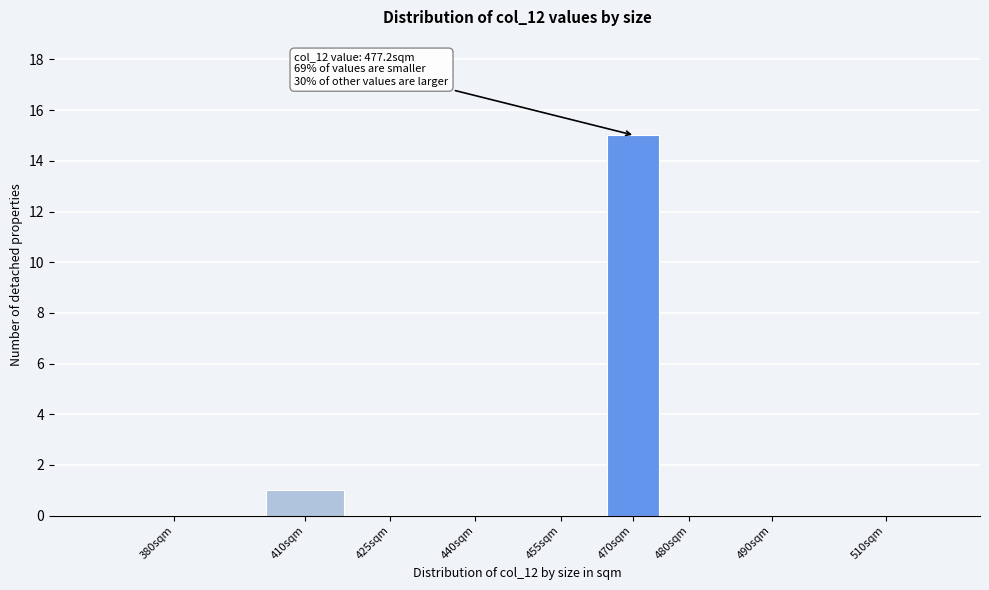

Reading right to left, transcribe all the data shown in this chart.

510sqm=0	490sqm=0	480sqm=0	470sqm=15	455sqm=0	440sqm=0	425sqm=0	410sqm=1	380sqm=0